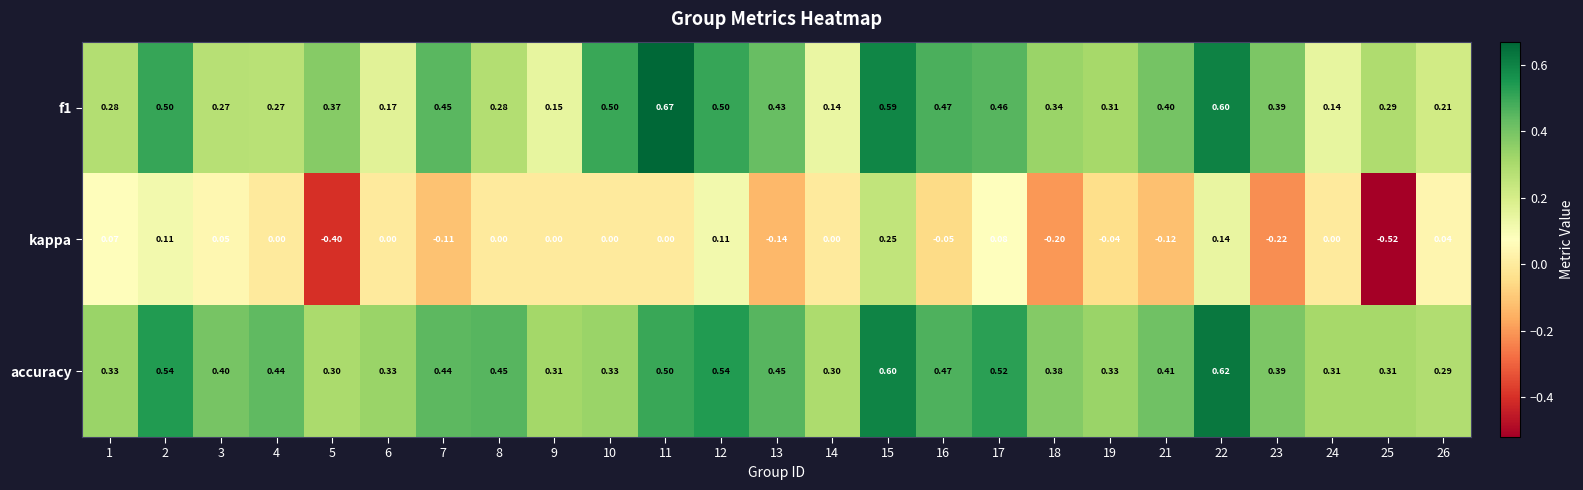

Which series has the largest total across all categories?

accuracy